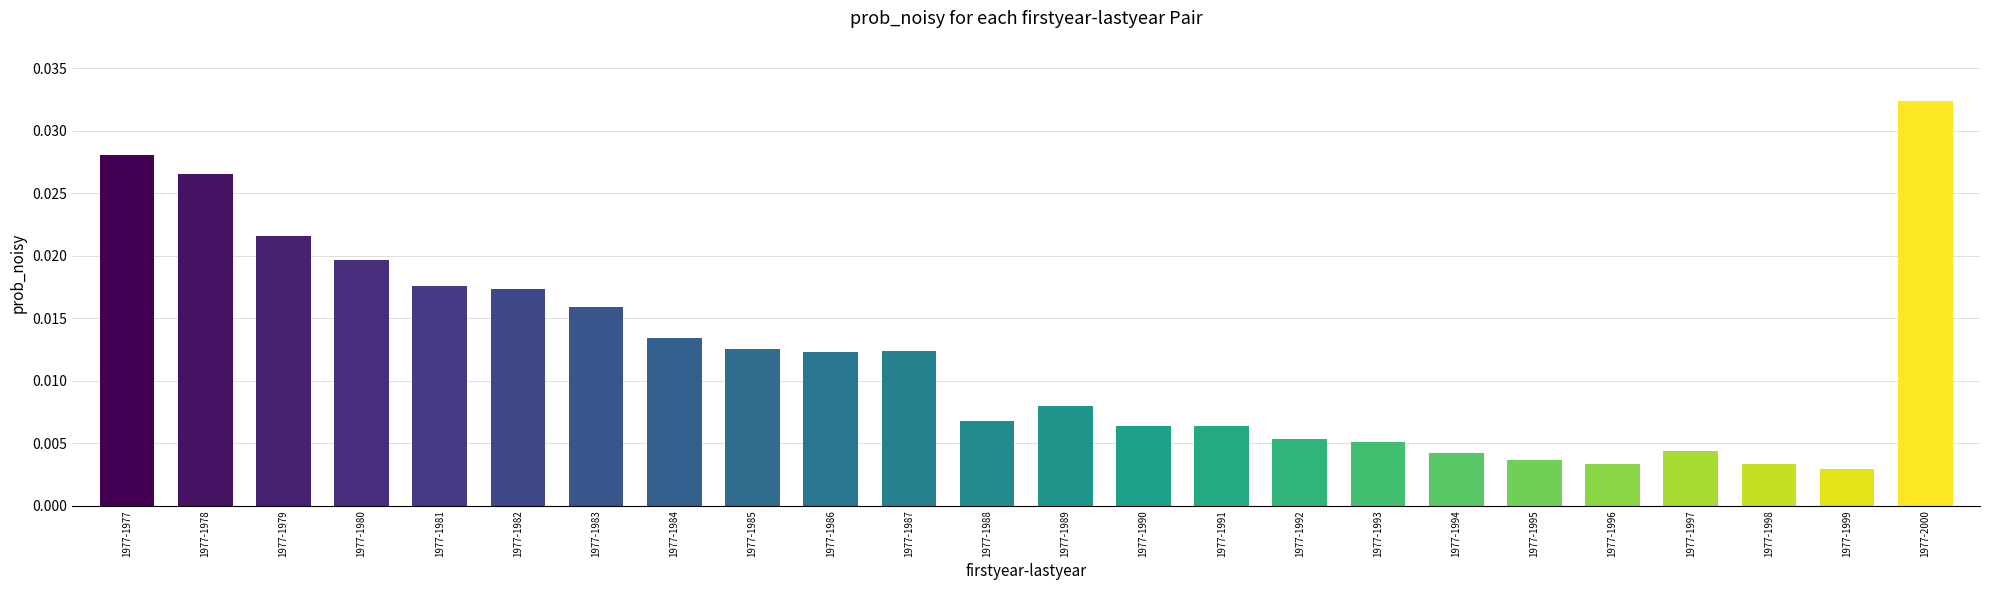

Which has a higher value, 1977-1999 or 1977-1986?

1977-1986